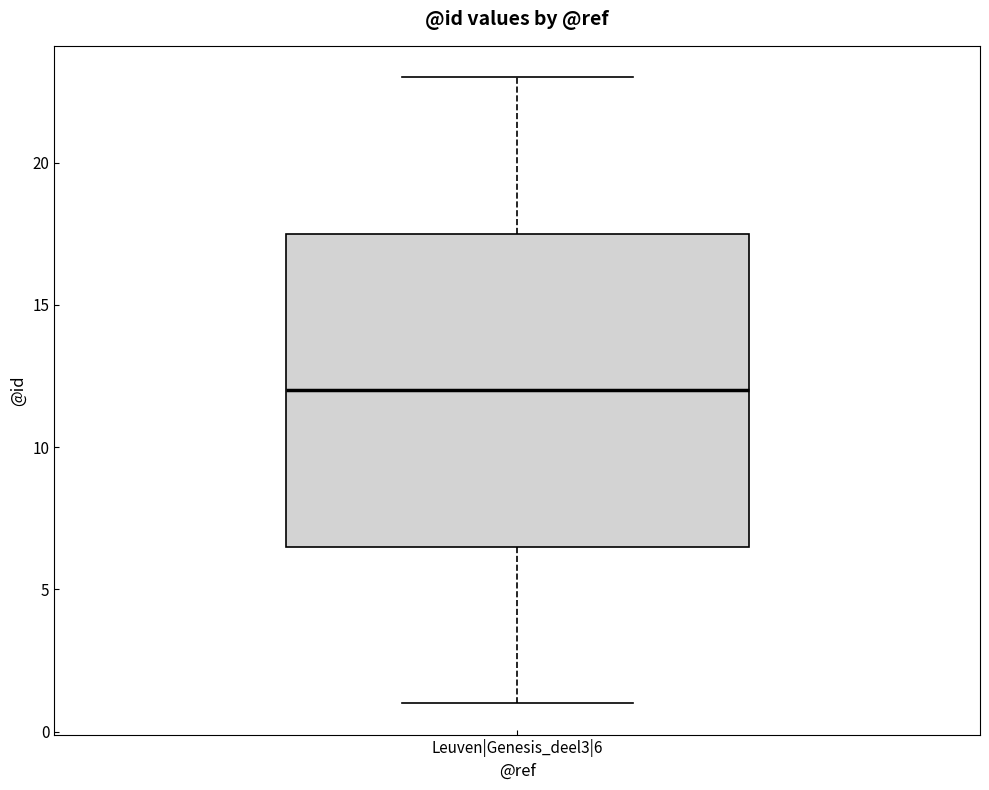

Where is the lower edge of the box for Leuven|Genesis_deel3|6 on the y-axis? The values are not printed on the chart, so give them approximately, as read against the axis.

6.5